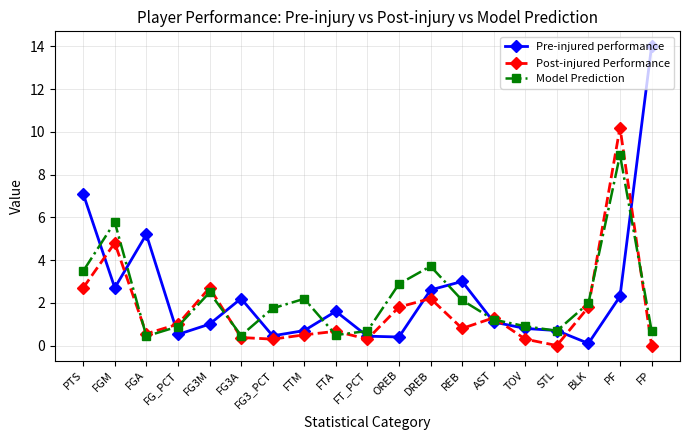

Does the chart have visible grid lines?

Yes